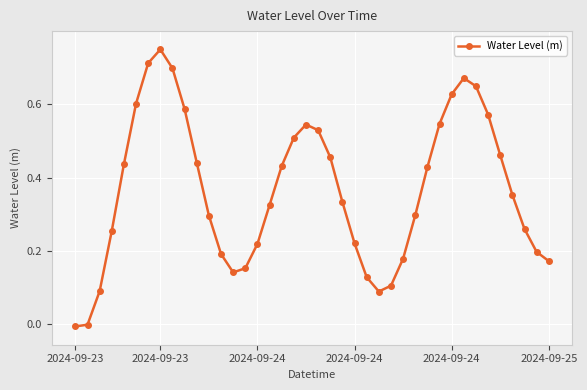

Count the number of data series in this chart.

1